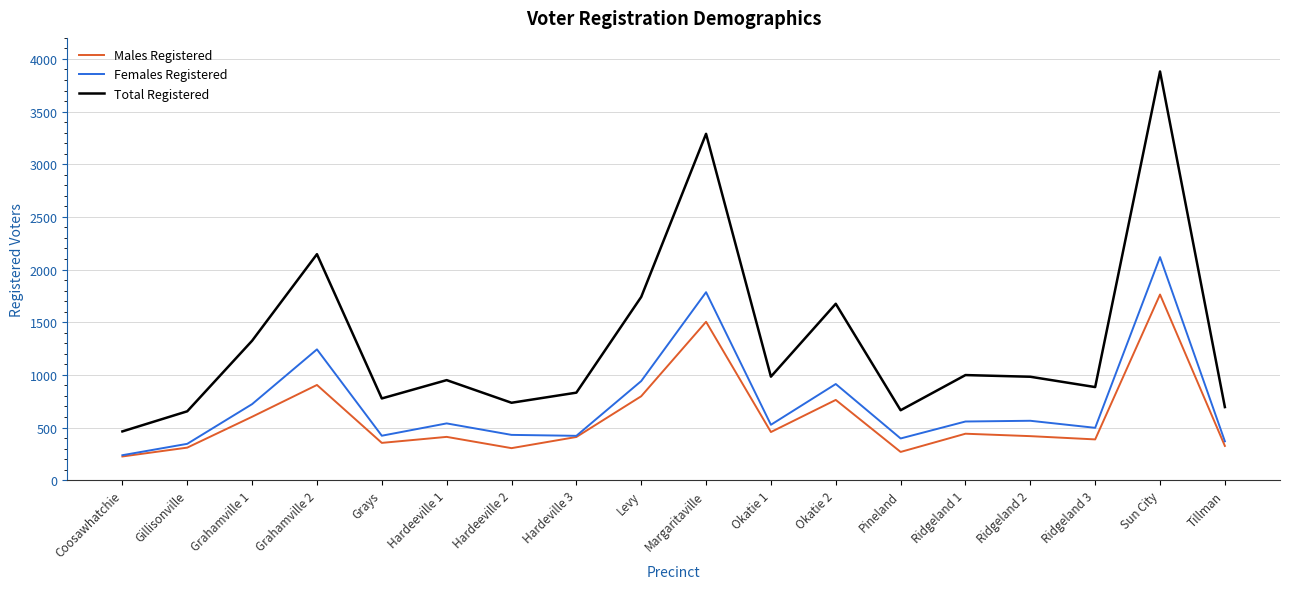

What are all the series names shown in the legend?

Males Registered, Females Registered, Total Registered